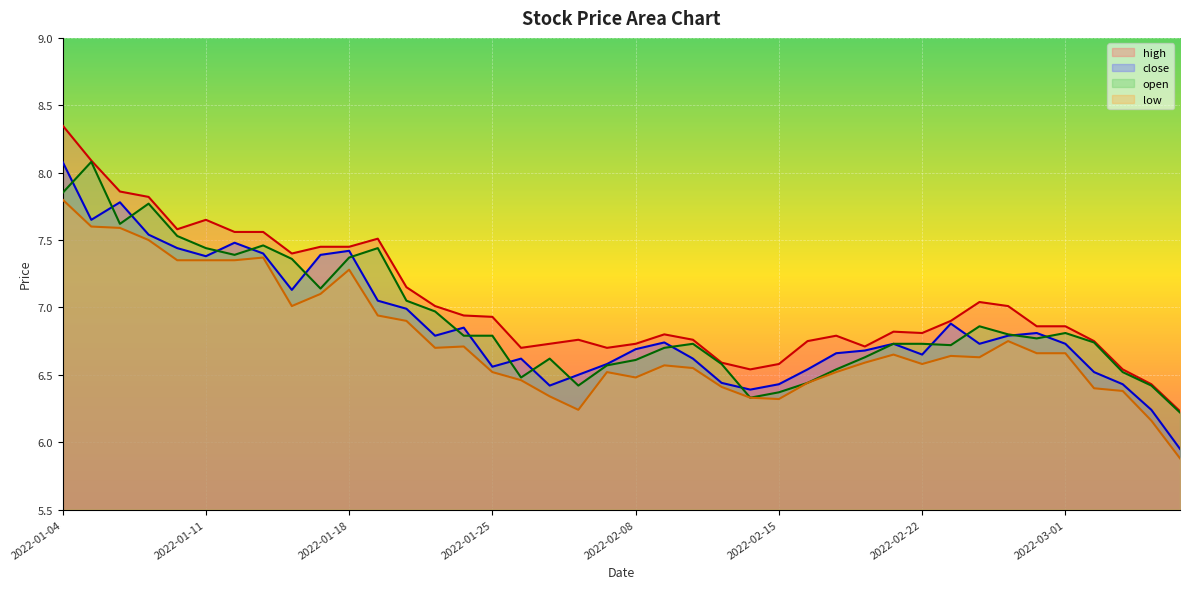

How many lines are shown in the chart?

4